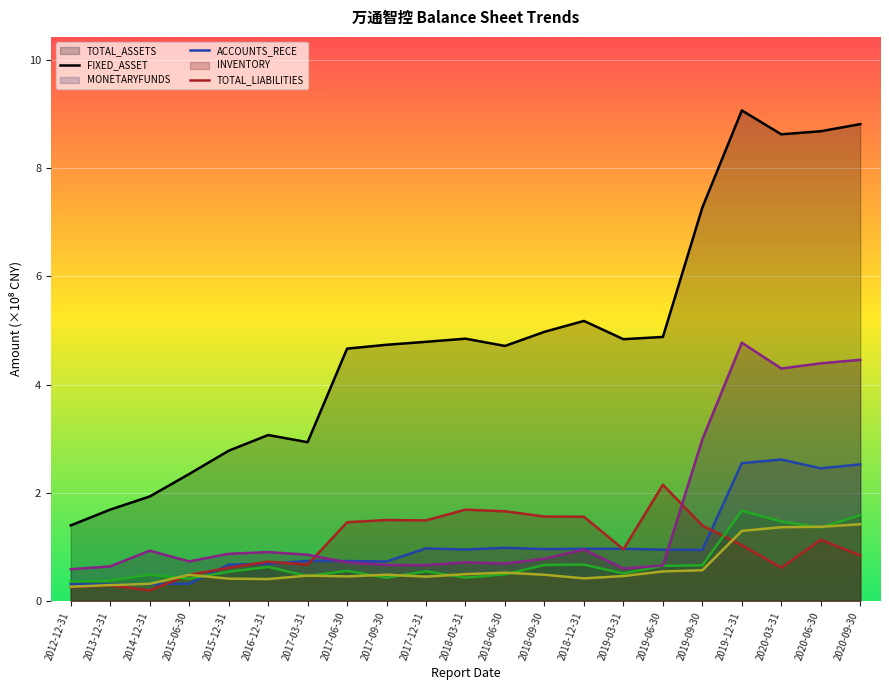

Rank the series at 2019-06-30 from lowest to highest value.

INVENTORY, ACCOUNTS_RECE, TOTAL_LIABILITIES, FIXED_ASSET, MONETARYFUNDS, TOTAL_ASSETS